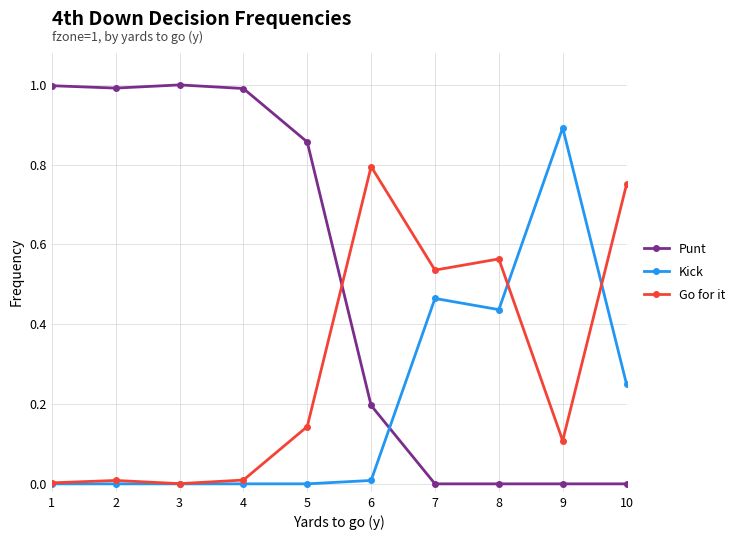

What is the difference between the maximum and second lowest values in the Punt series?

1.0